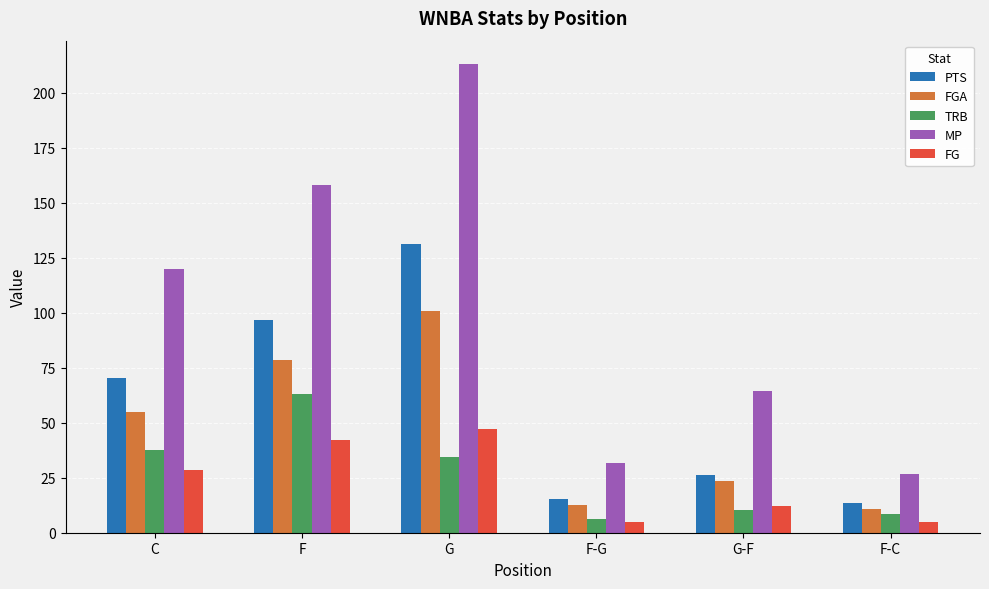

What is the difference between the FGA values at G-F and C?

31.1